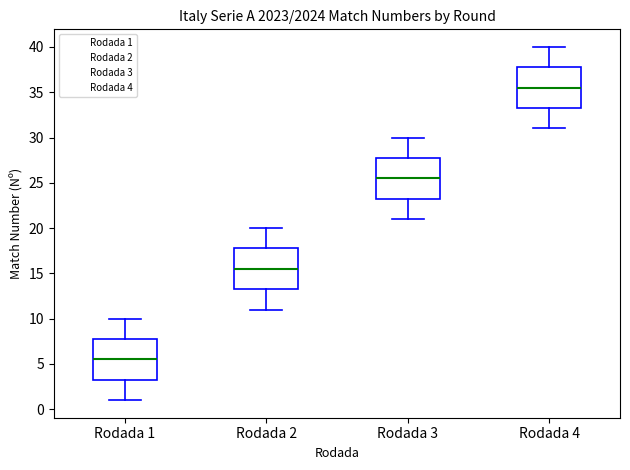

Which box's median line is the highest?

Rodada 4